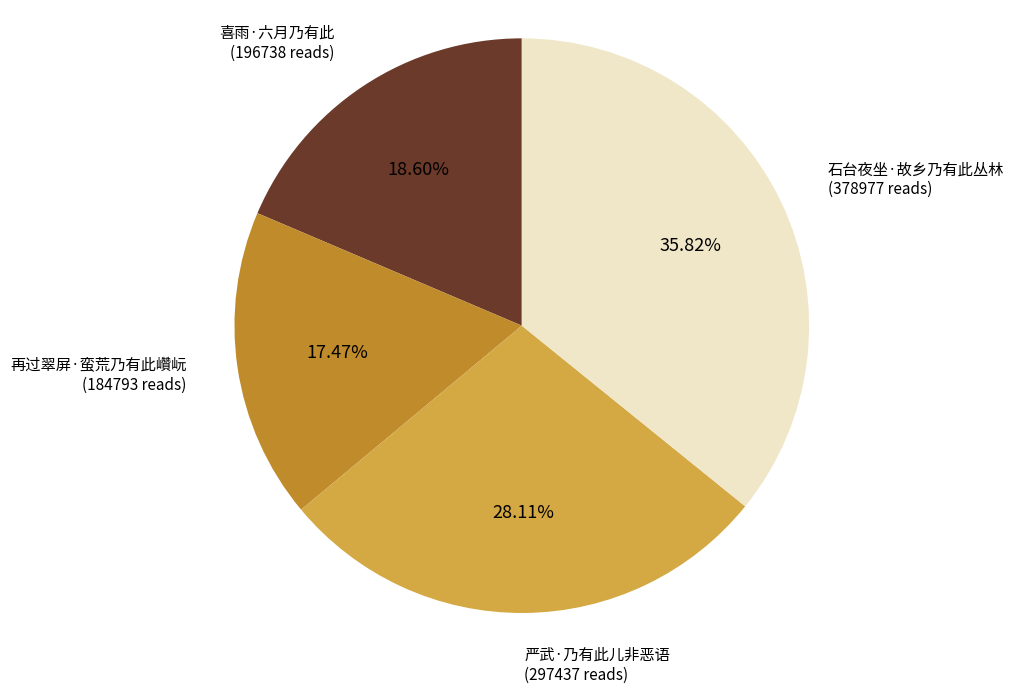

Rank the categories by value from highest to lowest.

石台夜坐·故乡乃有此丛林, 严武·乃有此儿非恶语, 喜雨·六月乃有此, 再过翠屏·蛮荒乃有此巑岏